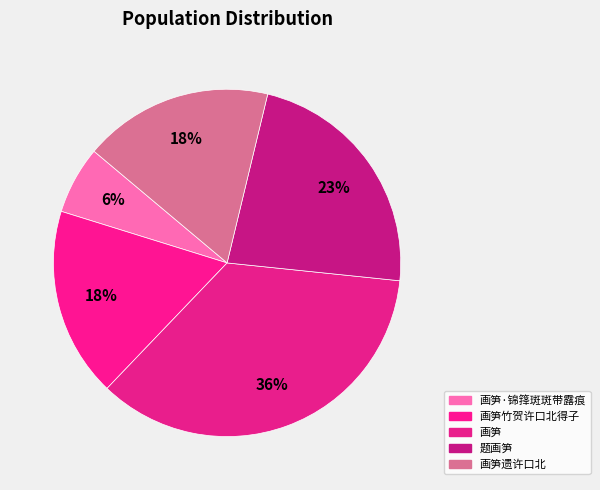

Count the number of slices in the pie.

5